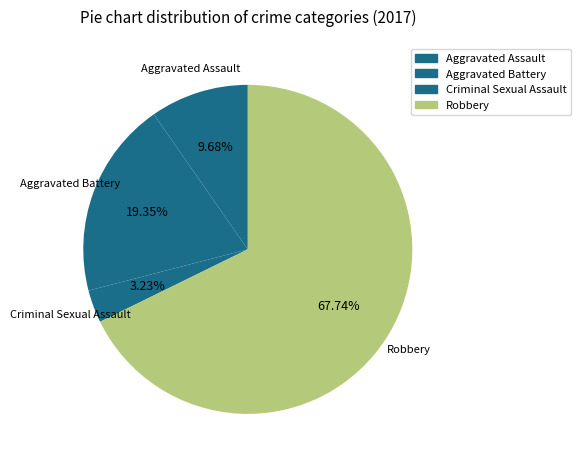

How many segments does this pie chart have?

4